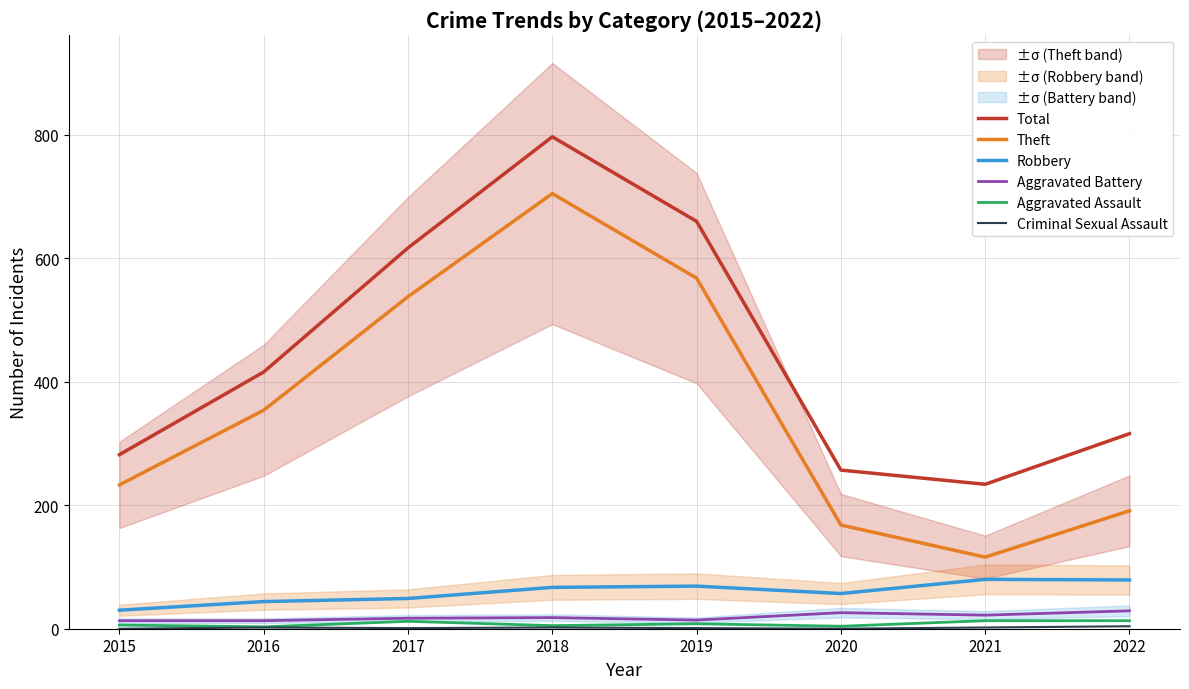

At 2015, list the series in order from smallest to largest.

Criminal Sexual Assault, Aggravated Assault, Aggravated Battery, Robbery, Theft, Total